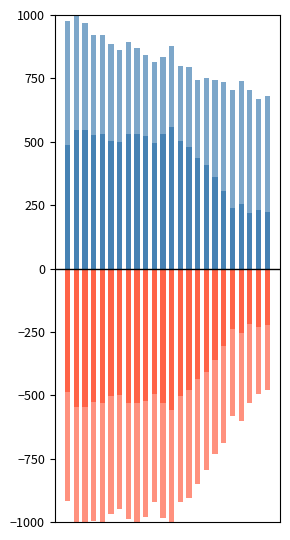

Reading left to right, extract all data points from this chart.

ATT9: 0=486.0	1=547.3	2=547.2	3=525.2	4=530.3	5=501.5	6=498.7	7=529.3	8=530.2	9=522.7	10=496.5	11=530.7	12=556.2	13=503.7	14=480.0	15=435.0	16=408.9	17=361.8	18=304.8	19=239.2	20=254.8	21=220.2	22=229.4	23=224.5
ATT10: 0=490.0	1=478.1	2=419.8	3=397.5	4=392.5	5=383.1	6=364.8	7=364.2	8=340.1	9=319.2	10=318.8	11=303.5	12=321.3	13=293.3	14=313.3	15=309.3	16=341.9	17=381.7	18=430.8	19=463.6	20=485.5	21=484.0	22=440.5	23=456.2
ATT_neg1: 0=-486.0	1=-547.3	2=-547.2	3=-525.2	4=-530.3	5=-501.5	6=-498.7	7=-529.3	8=-530.2	9=-522.7	10=-496.5	11=-530.7	12=-556.2	13=-503.7	14=-480.0	15=-435.0	16=-408.9	17=-361.8	18=-304.8	19=-239.2	20=-254.8	21=-220.2	22=-229.4	23=-224.5
ATT_neg2: 0=-430.2	1=-477.4	2=-485.9	3=-470.5	4=-470.3	5=-466.3	6=-452.0	7=-457.4	8=-473.4	9=-458.8	10=-423.5	11=-451.8	12=-445.5	13=-419.1	14=-427.3	15=-415.5	16=-384.3	17=-369.7	18=-382.0	19=-342.4	20=-348.7	21=-310.0	22=-265.1	23=-253.3